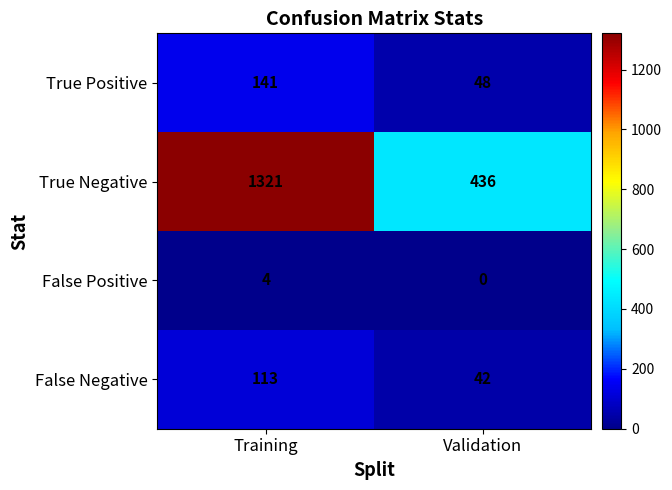

What is the spread (max minus min) of values at Validation?

436